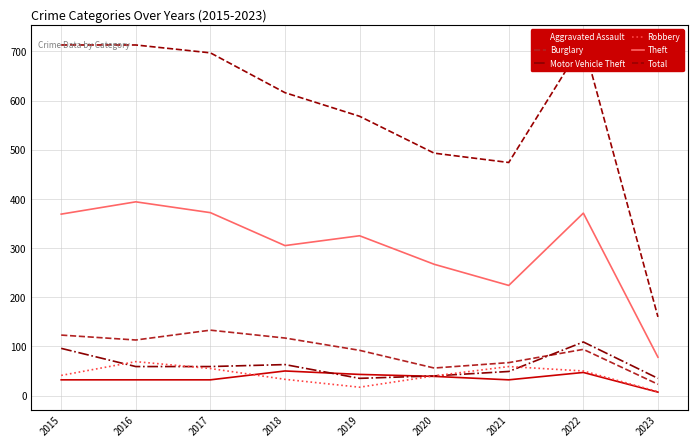

True or false: Burglary and Total cross at least once.

False